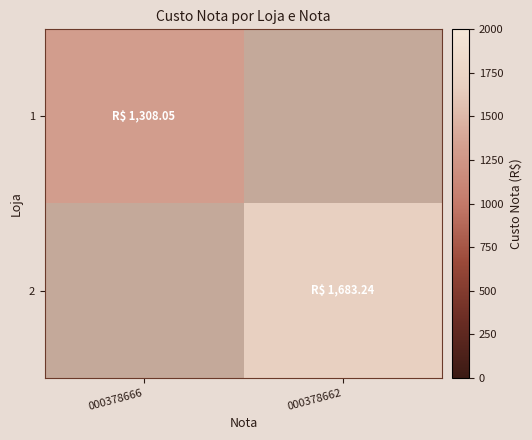

What is the smallest value displayed?

1308.0